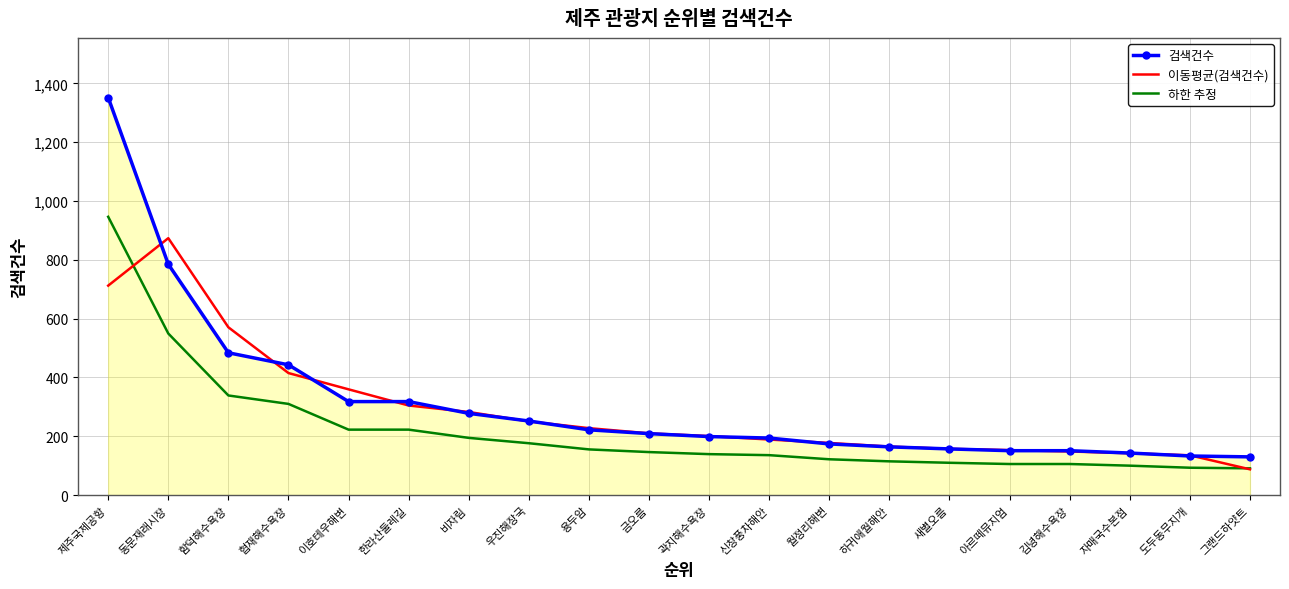

What is the difference between the second highest and minimum values in the 검색건수 series?

655.0